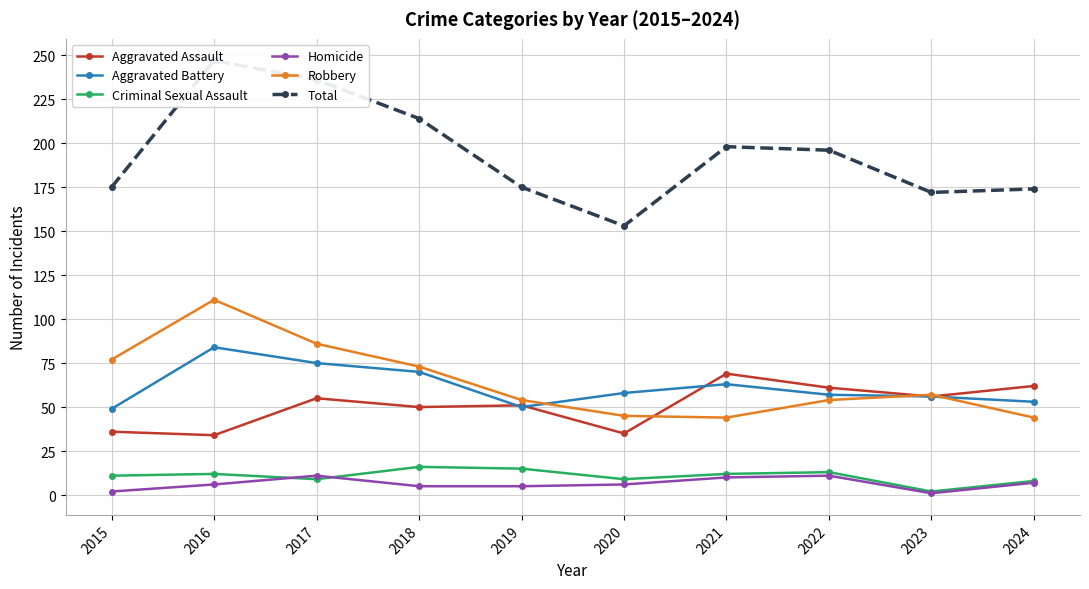

What is the difference between the maximum and second lowest values in the Criminal Sexual Assault series?

8